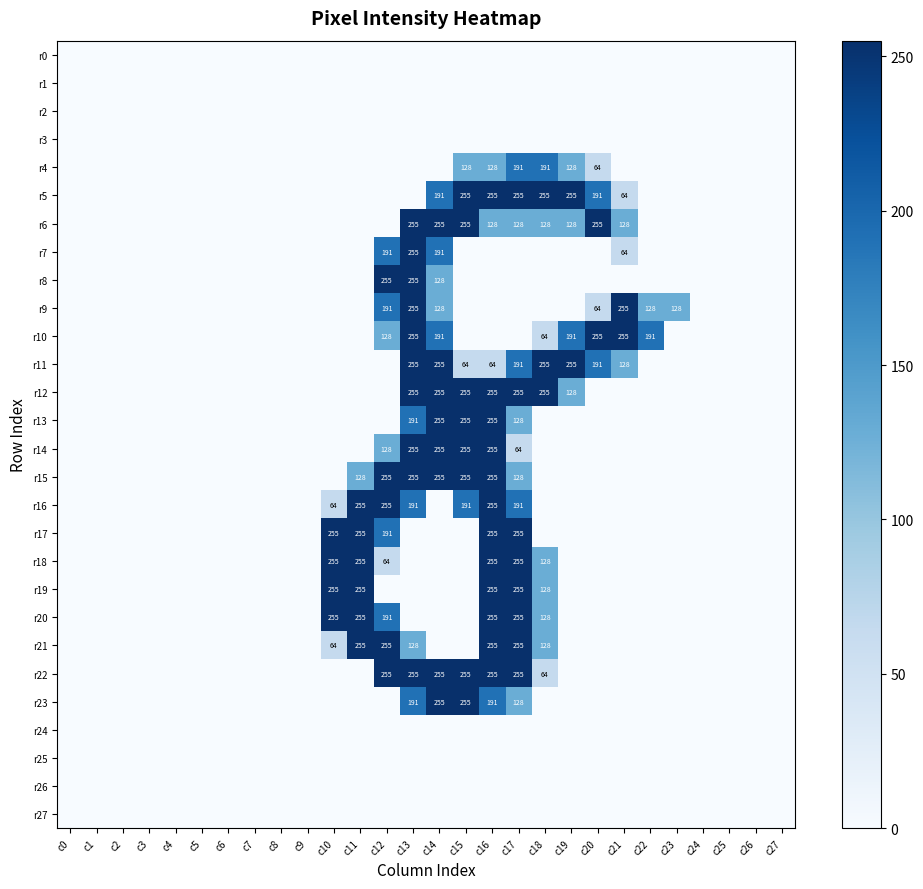

Rank the series by their maximum value, from lowest to highest.

r0, r1, r2, r3, r24, r25, r26, r27, r4, r5, r6, r7, r8, r9, r10, r11, r12, r13, r14, r15, r16, r17, r18, r19, r20, r21, r22, r23